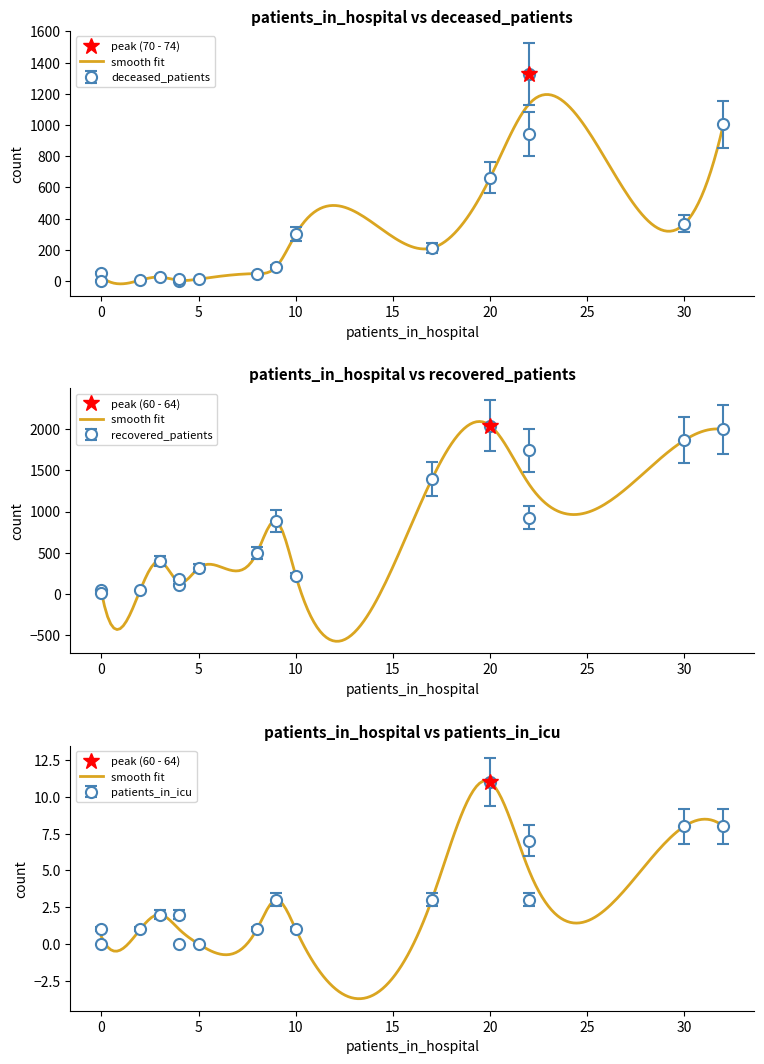

What is the difference between the highest and lowest values at 40 - 44?

496